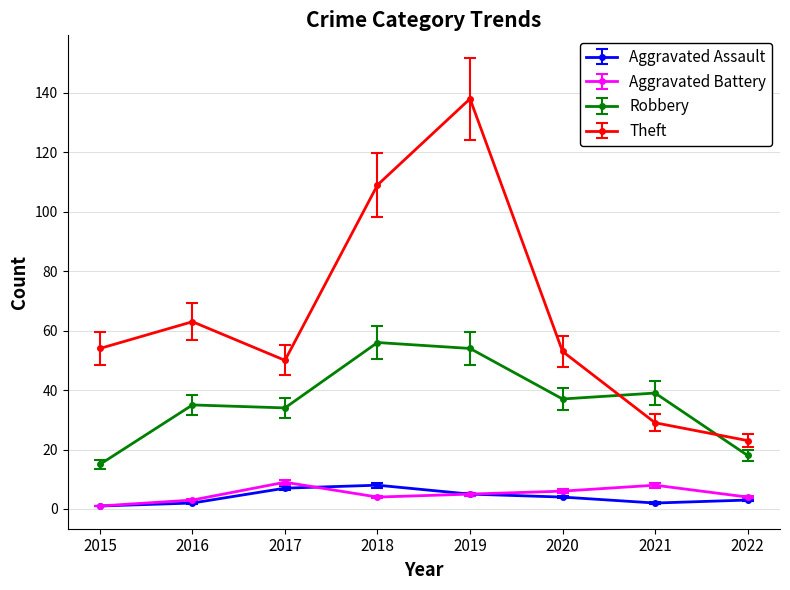

True or false: Aggravated Assault has more than 0 interior local peaks.

True